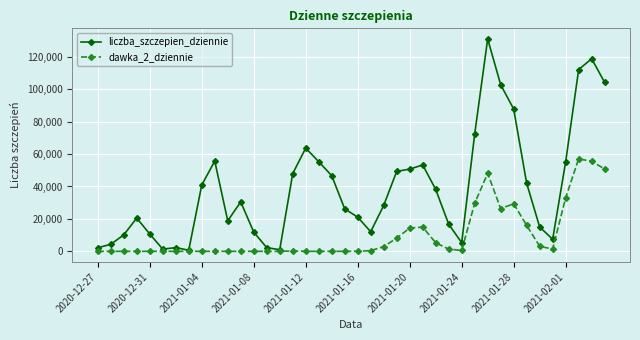

What is the average value of the dawka_2_dziennie series?

9964